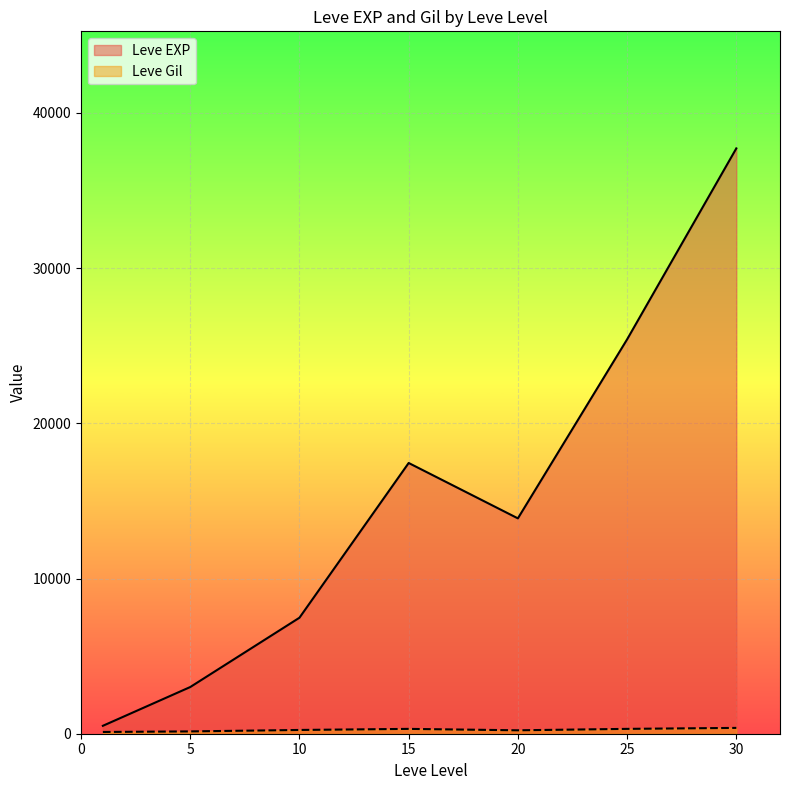

What is the sum of all Leve EXP values?

105440.2